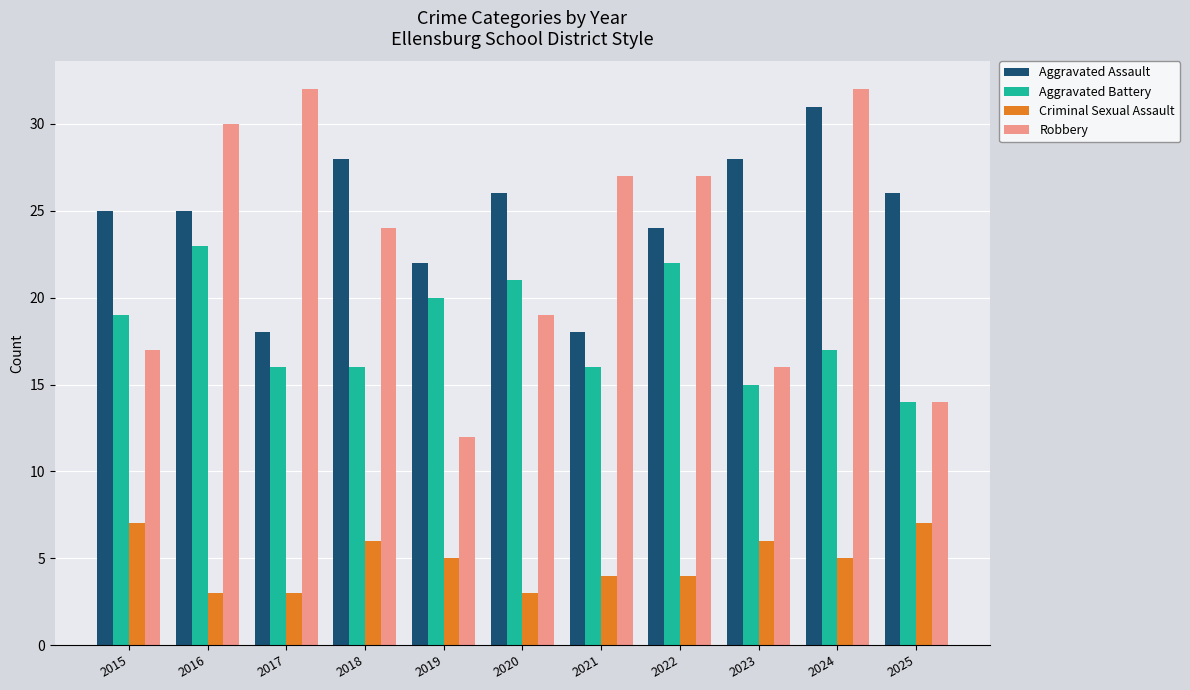

What is the spread (max minus min) of values at 2025?

19